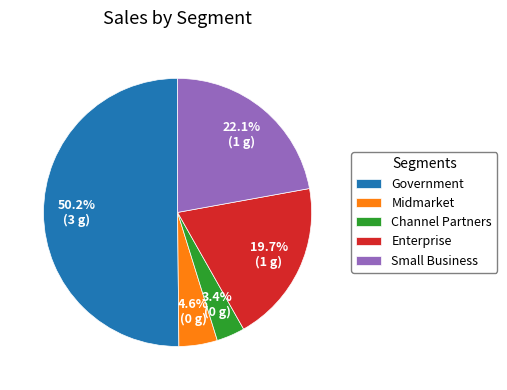

To the nearest percent, what is the average slice percentage?

20%